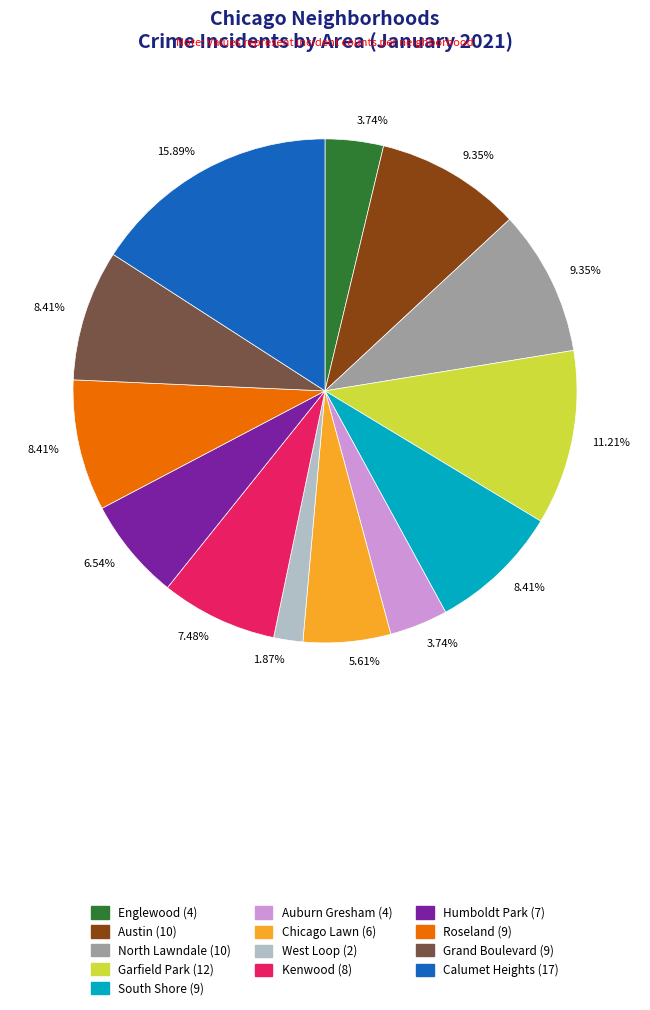

Is there a majority slice in this chart?

No